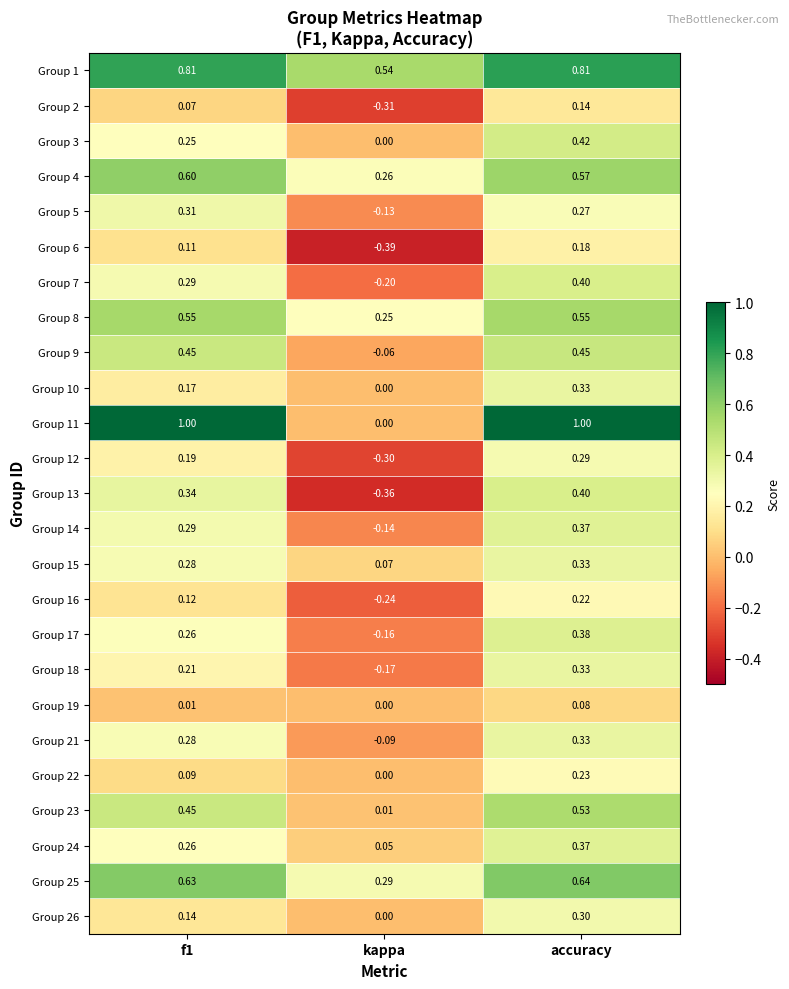

At which category is the sum across all series the highest?

accuracy